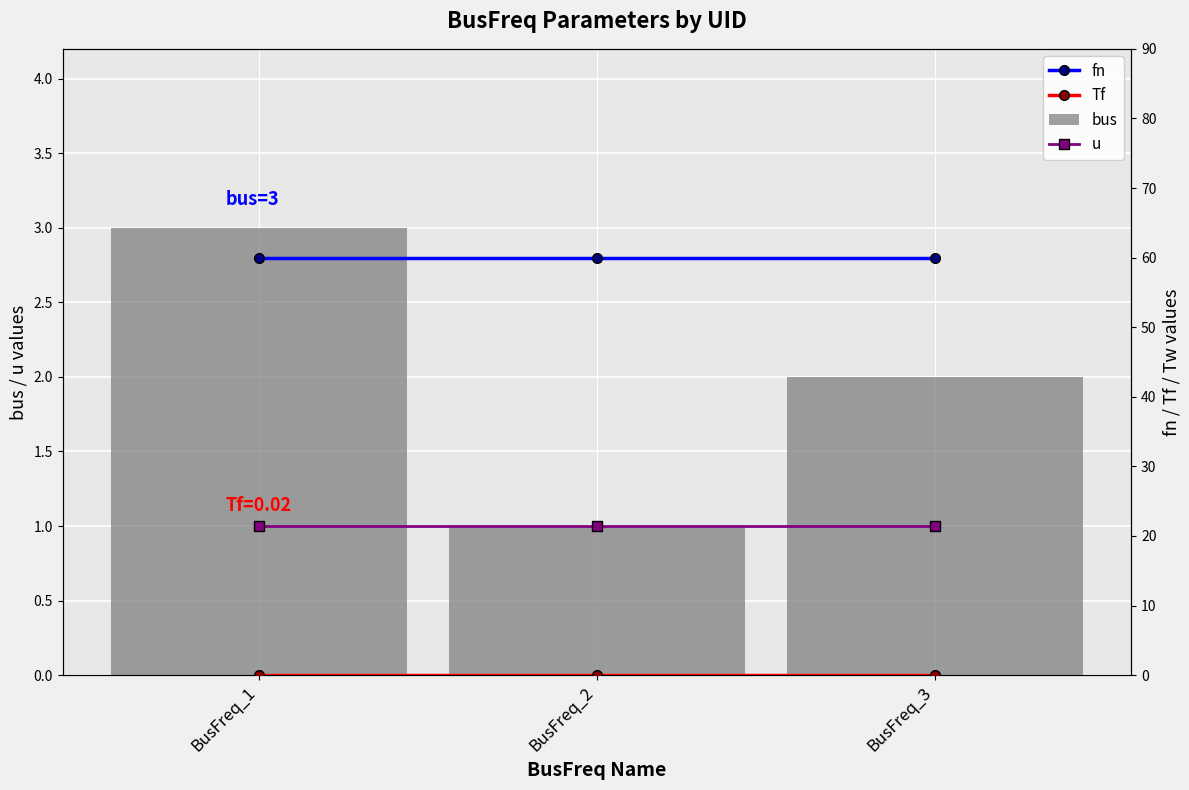

The value of u at BusFreq_3 is 1.5. True or false?

False